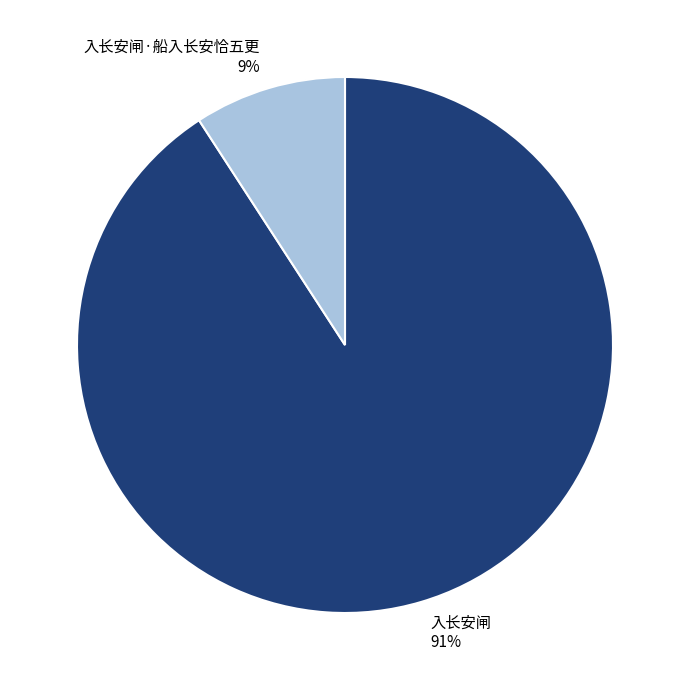

Between 入长安闸 and 入长安闸·船入长安恰五更, which is larger?

入长安闸